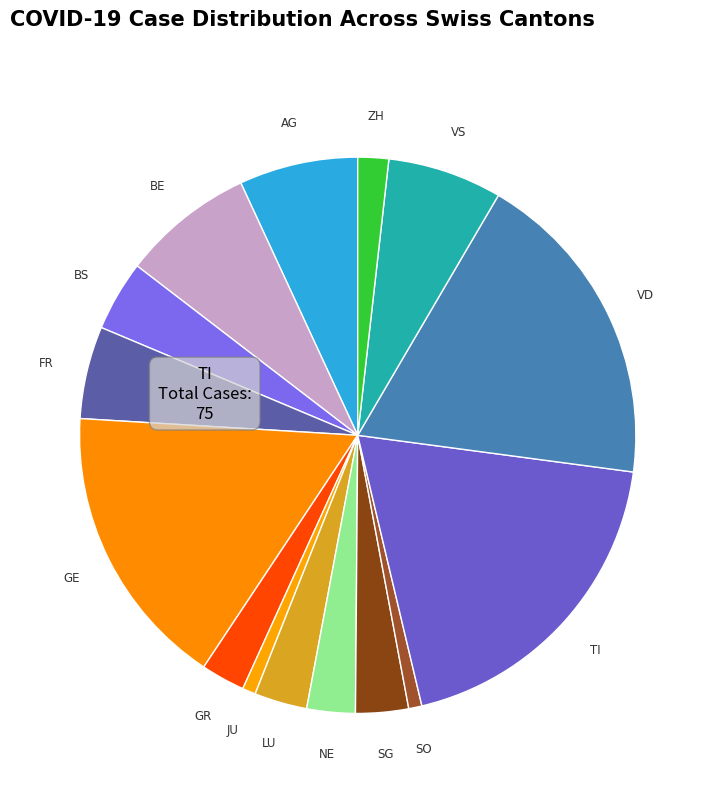

To the nearest percent, what is the difference between the largest and smallest slice percentages?

18%